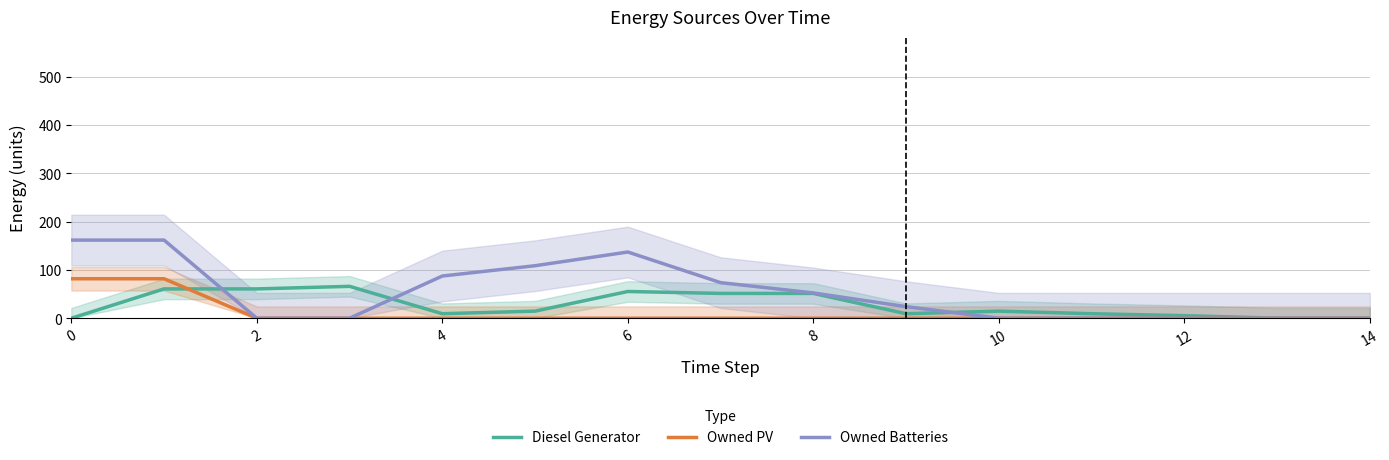

What is the maximum value for Owned Batteries?

161.7